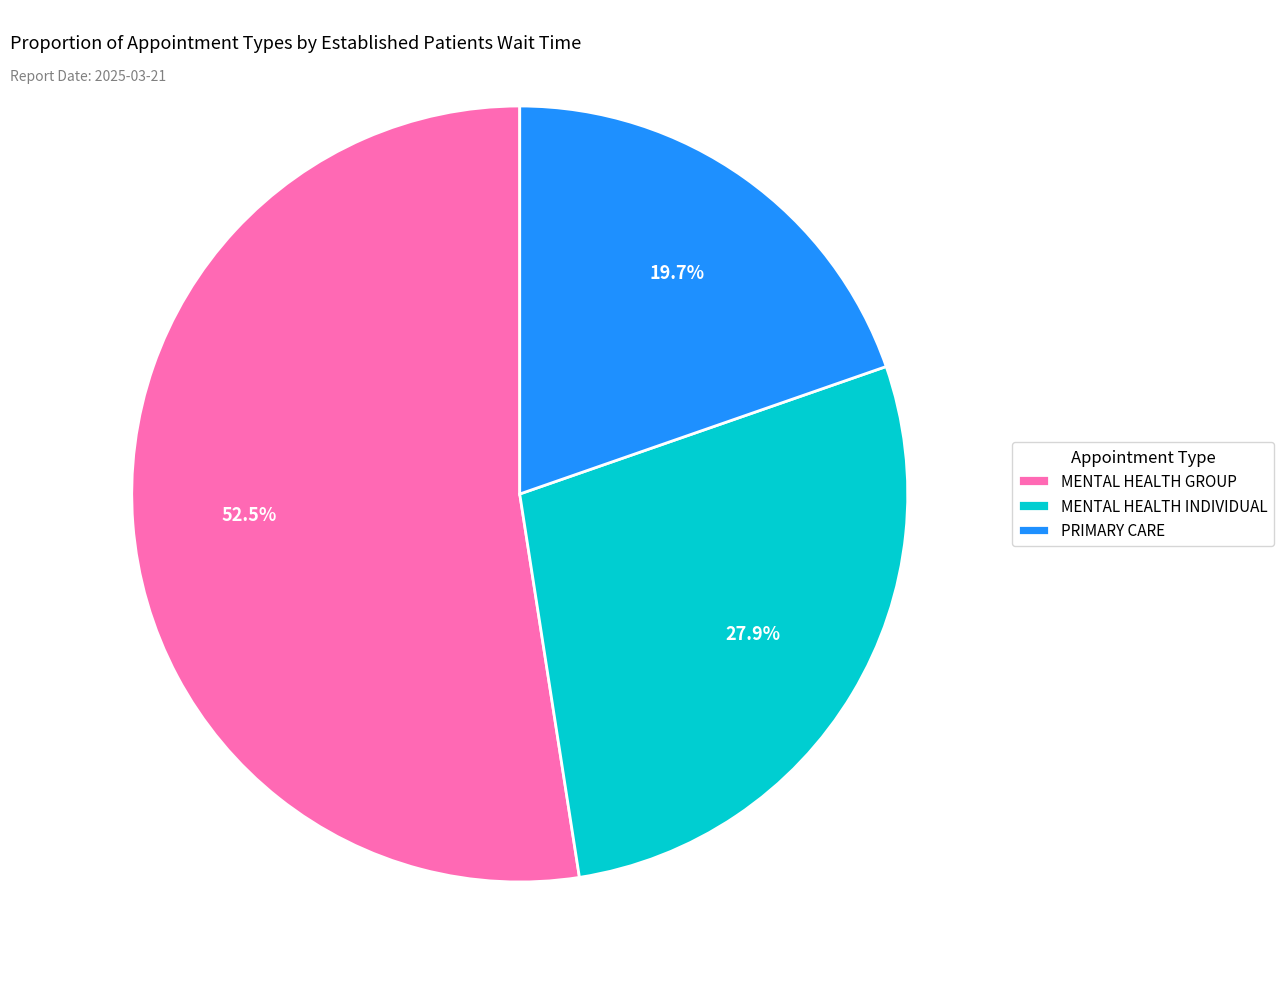

What percentage do MENTAL HEALTH GROUP and PRIMARY CARE together represent?

72.1%